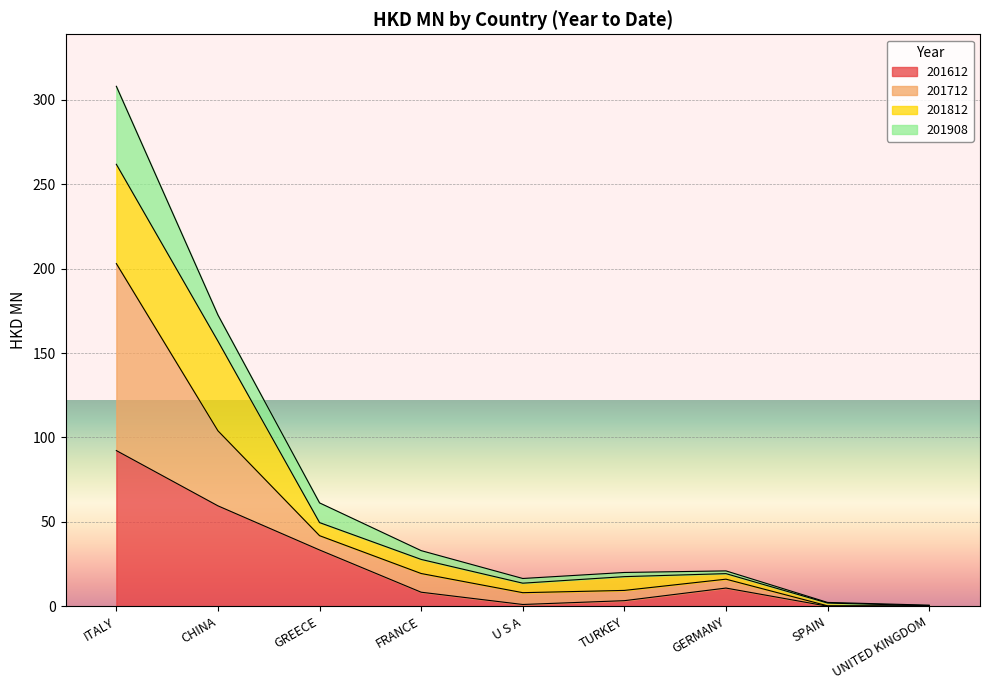

Which label corresponds to the smallest value in the chart?

SPAIN